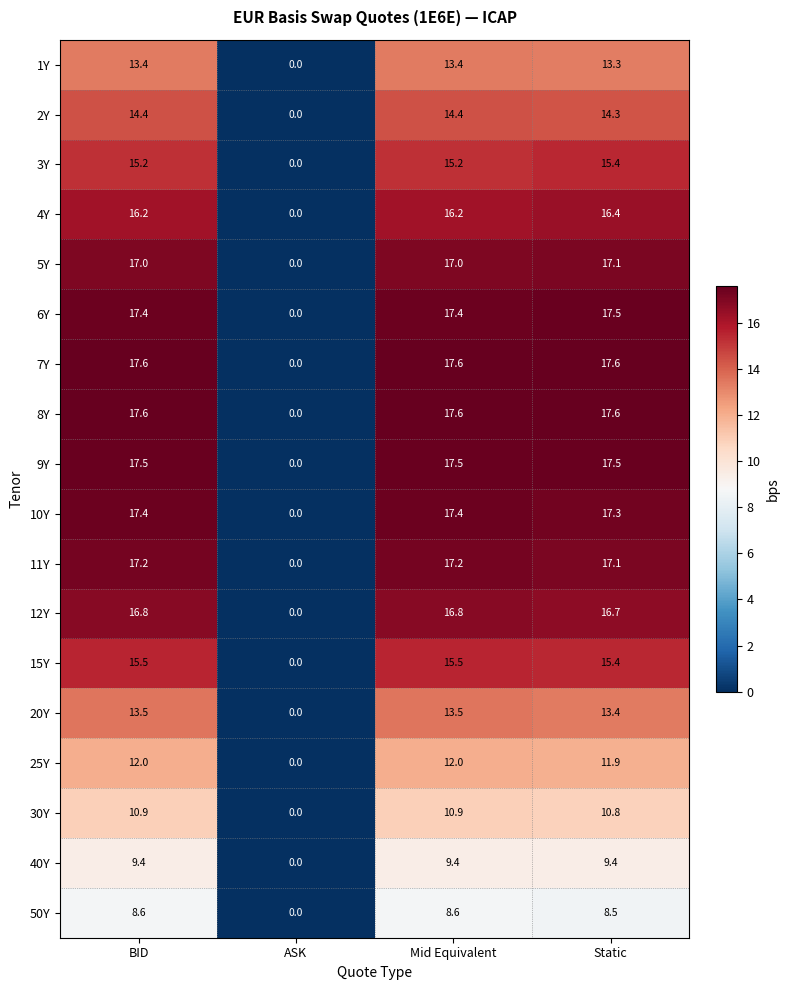

What is the difference between the highest and lowest values at BID?

9.0